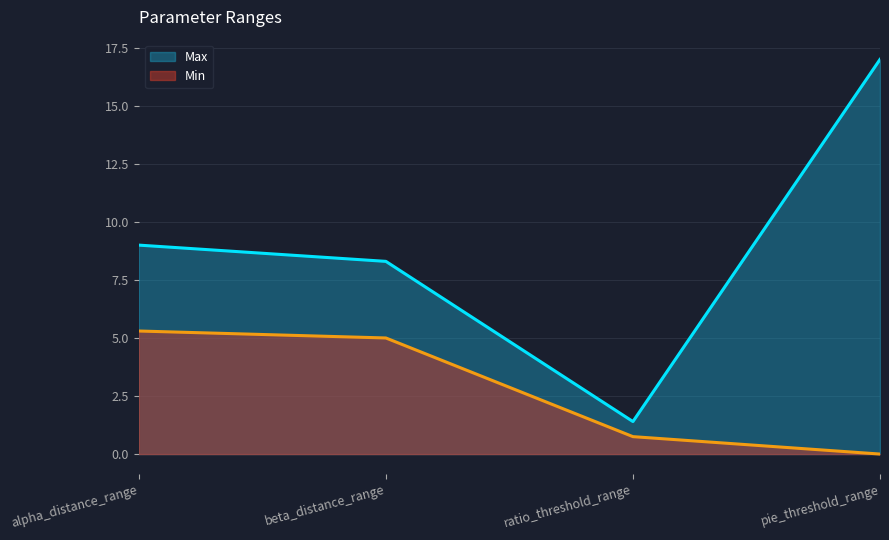

The value of Min at alpha_distance_range is 8.0. True or false?

False